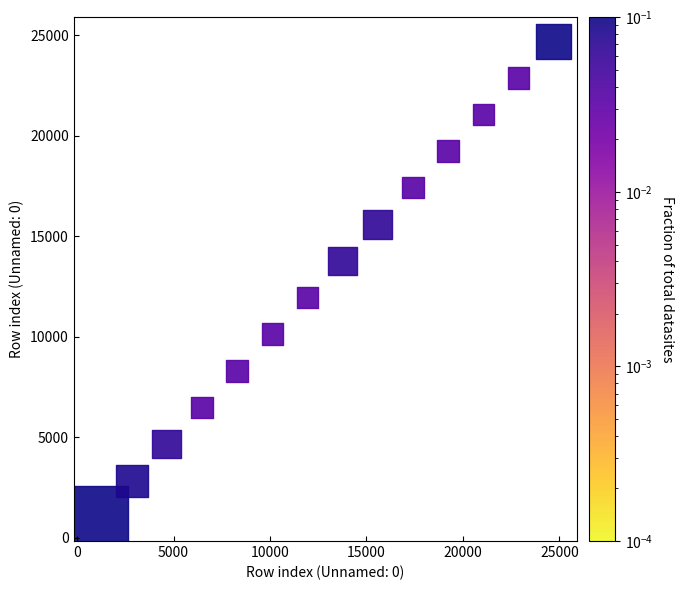

What is the range of X values (max minus min)?

23693.4